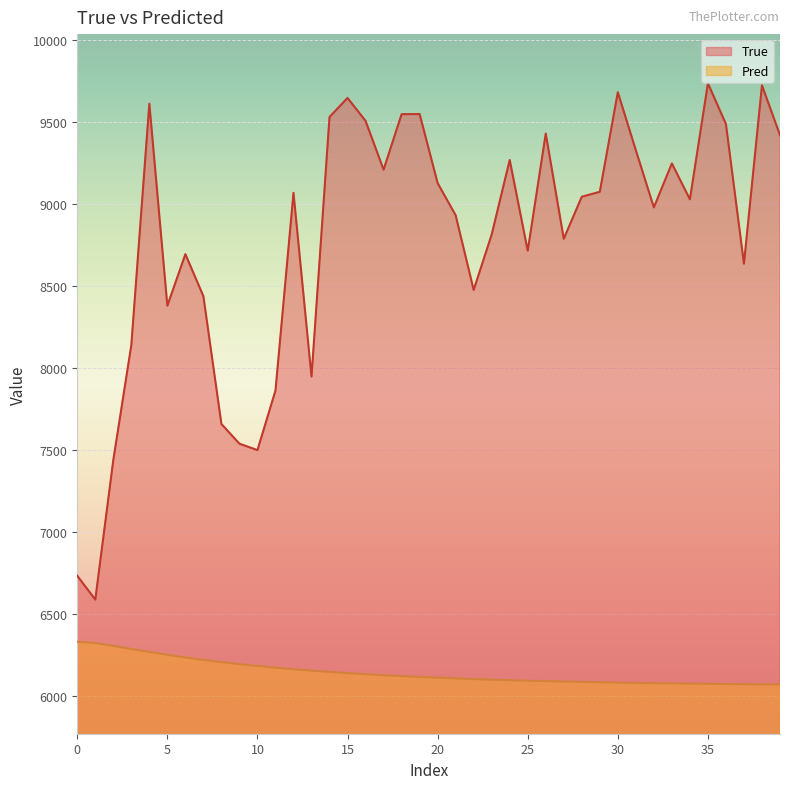

Is it true that True equals 5888.2 at 23?

False